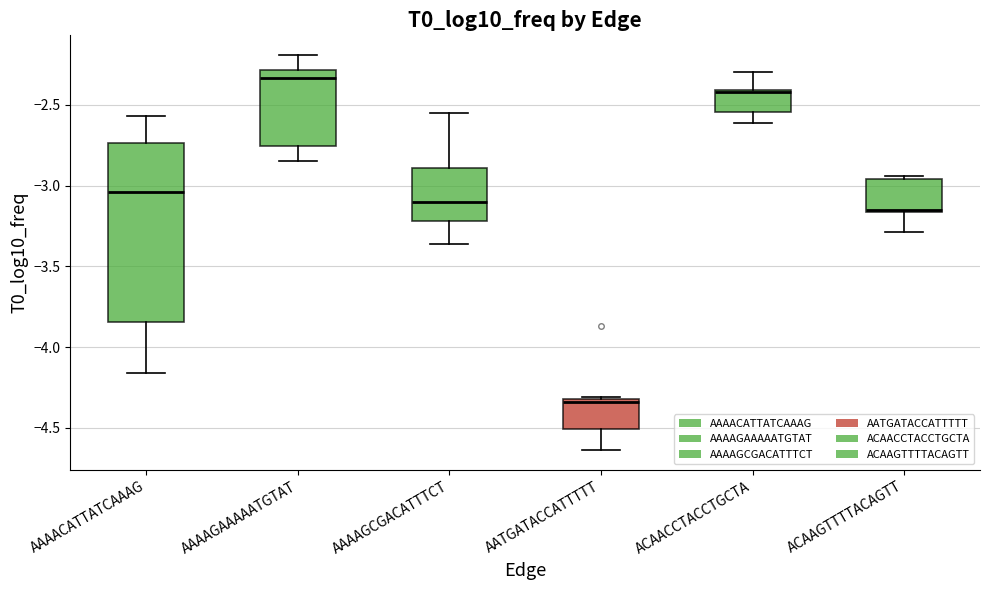

Reading left to right, read every box against the y-axis: the position of its median line, the range the box covers, and the ends of its whiskers. The values are not printed on the chart, so give them approximately, as read against the axis.

AAAACATTATCAAAG: median -3.05, box -3.85 to -2.75, whiskers -4.15 to -2.55
AAAAGAAAAATGTAT: median -2.35, box -2.75 to -2.30, whiskers -2.85 to -2.20
AAAAGCGACATTTCT: median -3.10, box -3.20 to -2.90, whiskers -3.35 to -2.55
AATGATACCATTTTT: median -4.35, box -4.50 to -4.30, whiskers -4.65 to -4.30
ACAACCTACCTGCTA: median -2.40, box -2.55 to -2.40, whiskers -2.60 to -2.30
ACAAGTTTTACAGTT: median -3.15, box -3.15 to -2.95, whiskers -3.30 to -2.95 (just above the box's upper edge)